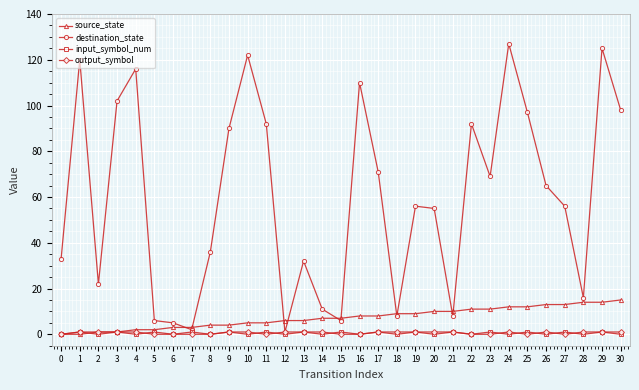

Count the number of data series in this chart.

4